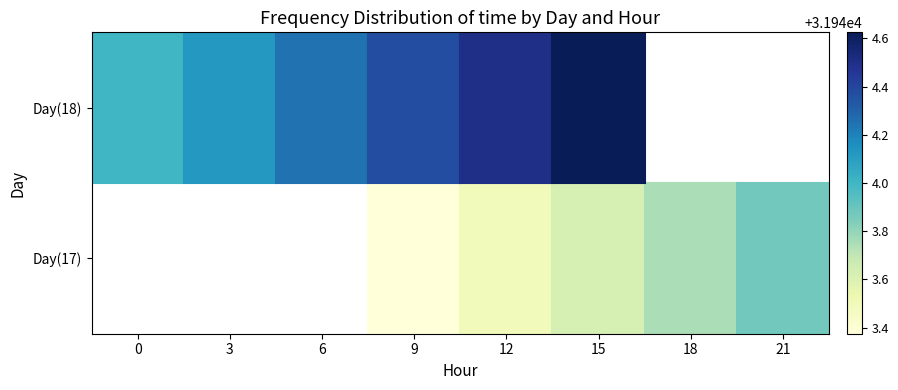

Between 6 and 15, which is larger?

15